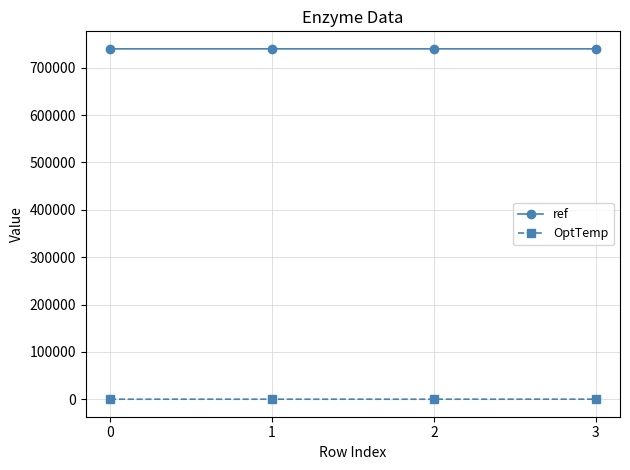

Rank the series by their average value, from highest to lowest.

ref, OptTemp